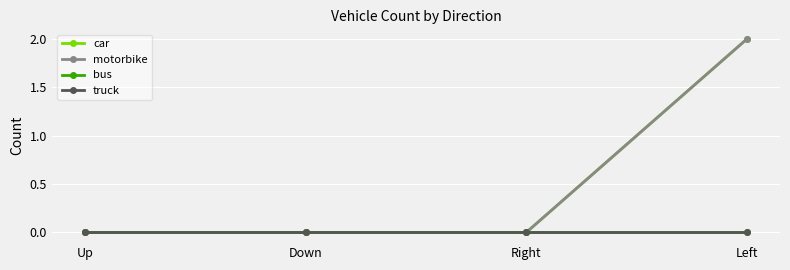

At which category does the chart reach its minimum across all series?

Up